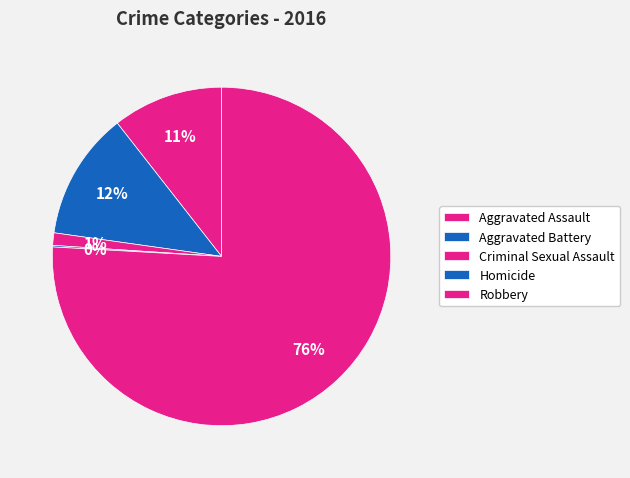

What percentage is NOT represented by Robbery?

24.1%